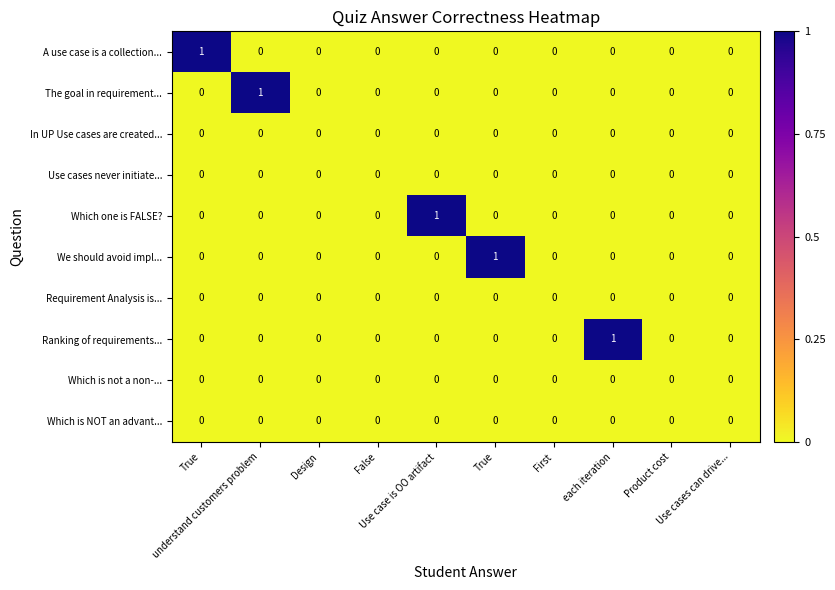

How many values in the We should avoid impl... series exceed 0?

1